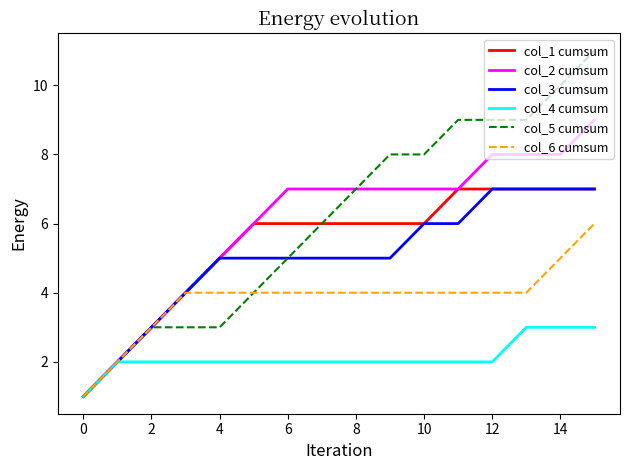

What is the maximum value for col_4 cumsum?

3